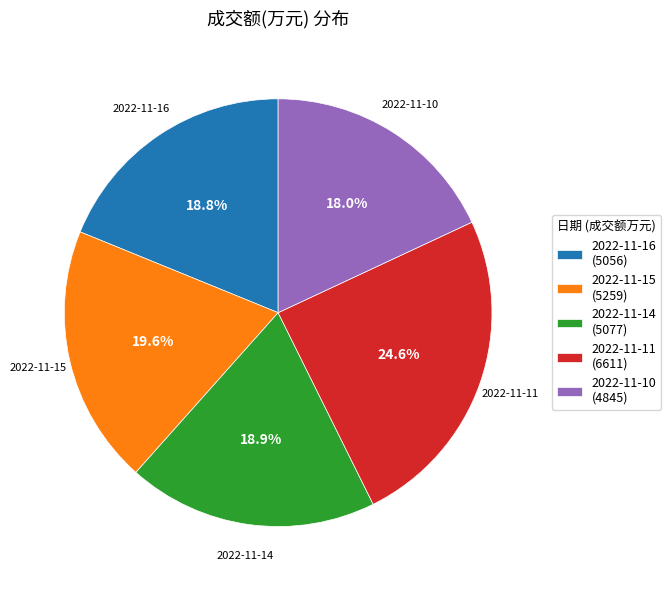

How many slices are in this pie chart?

5